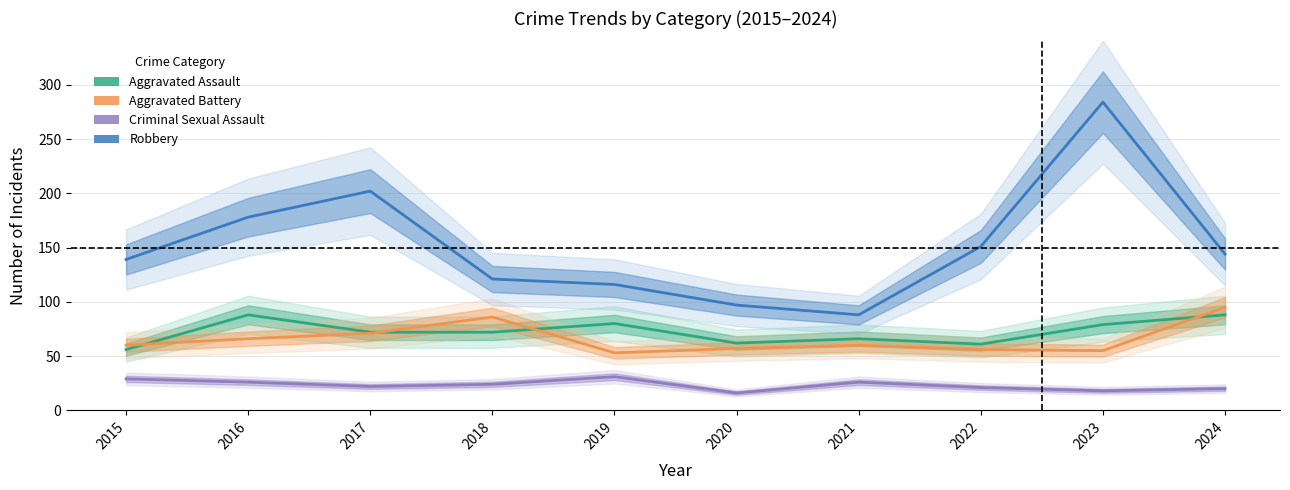

What are all the series names shown in the legend?

Aggravated Assault, Aggravated Battery, Criminal Sexual Assault, Robbery